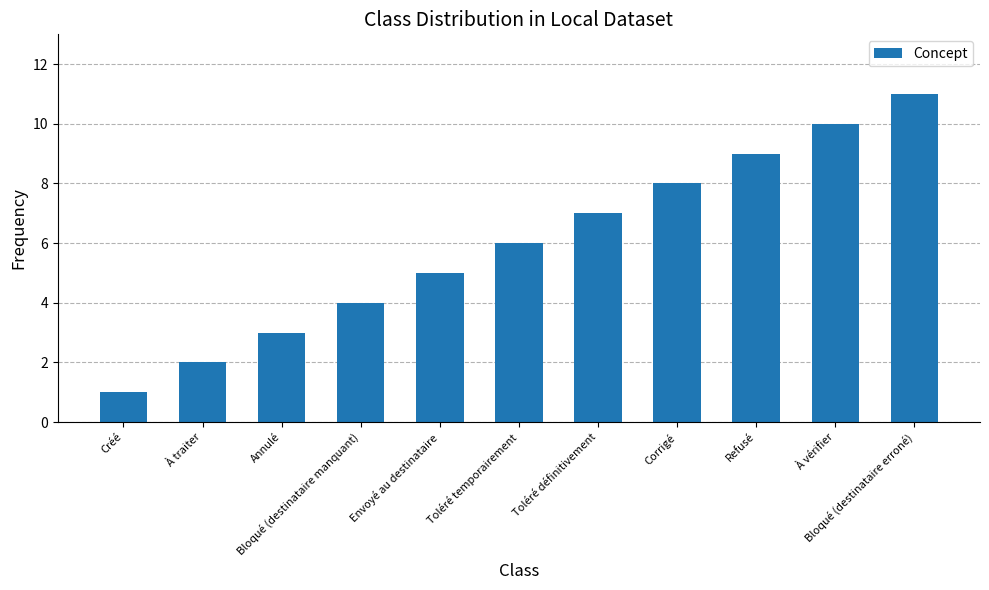

What is the maximum value shown in the chart?

11